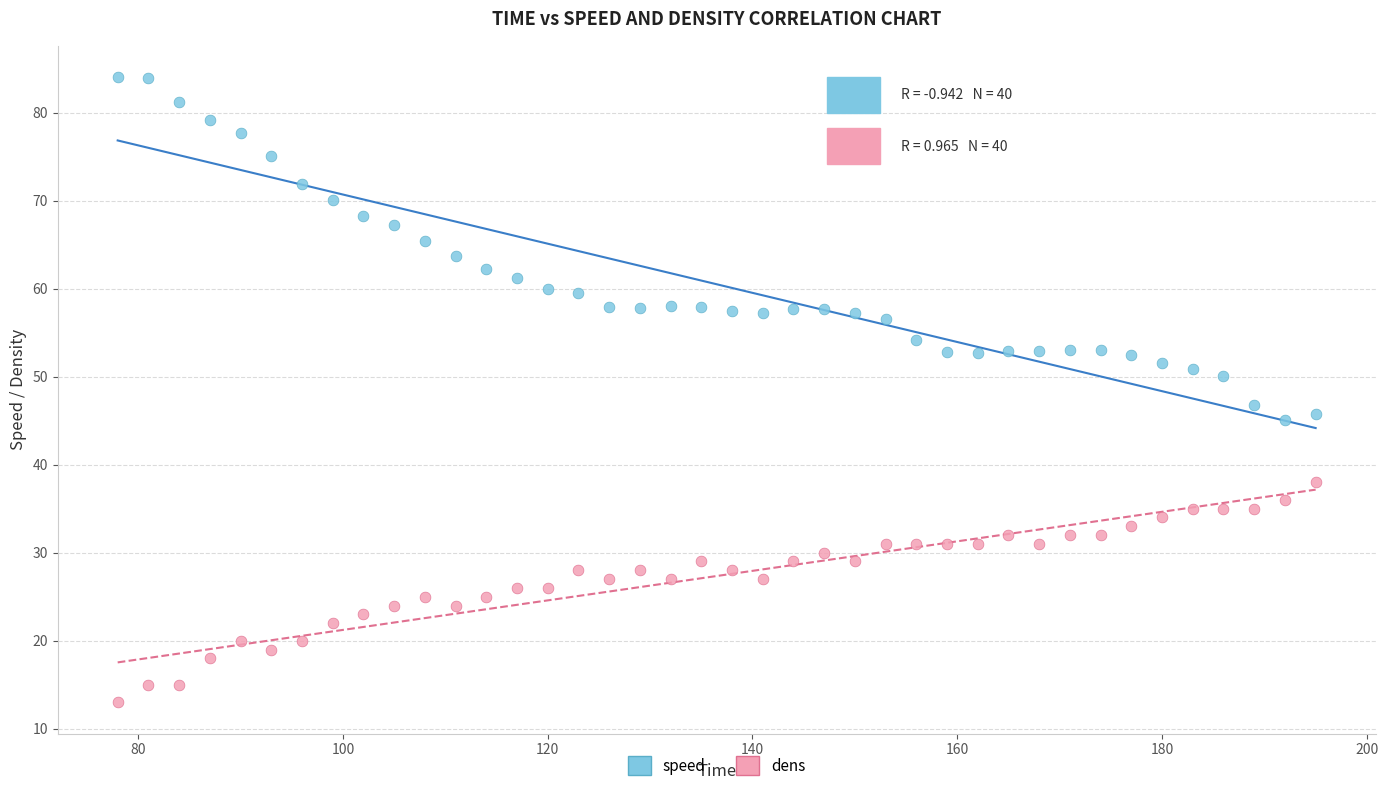

Across all data points, what is the range of Y values (max minus min)?

71.0